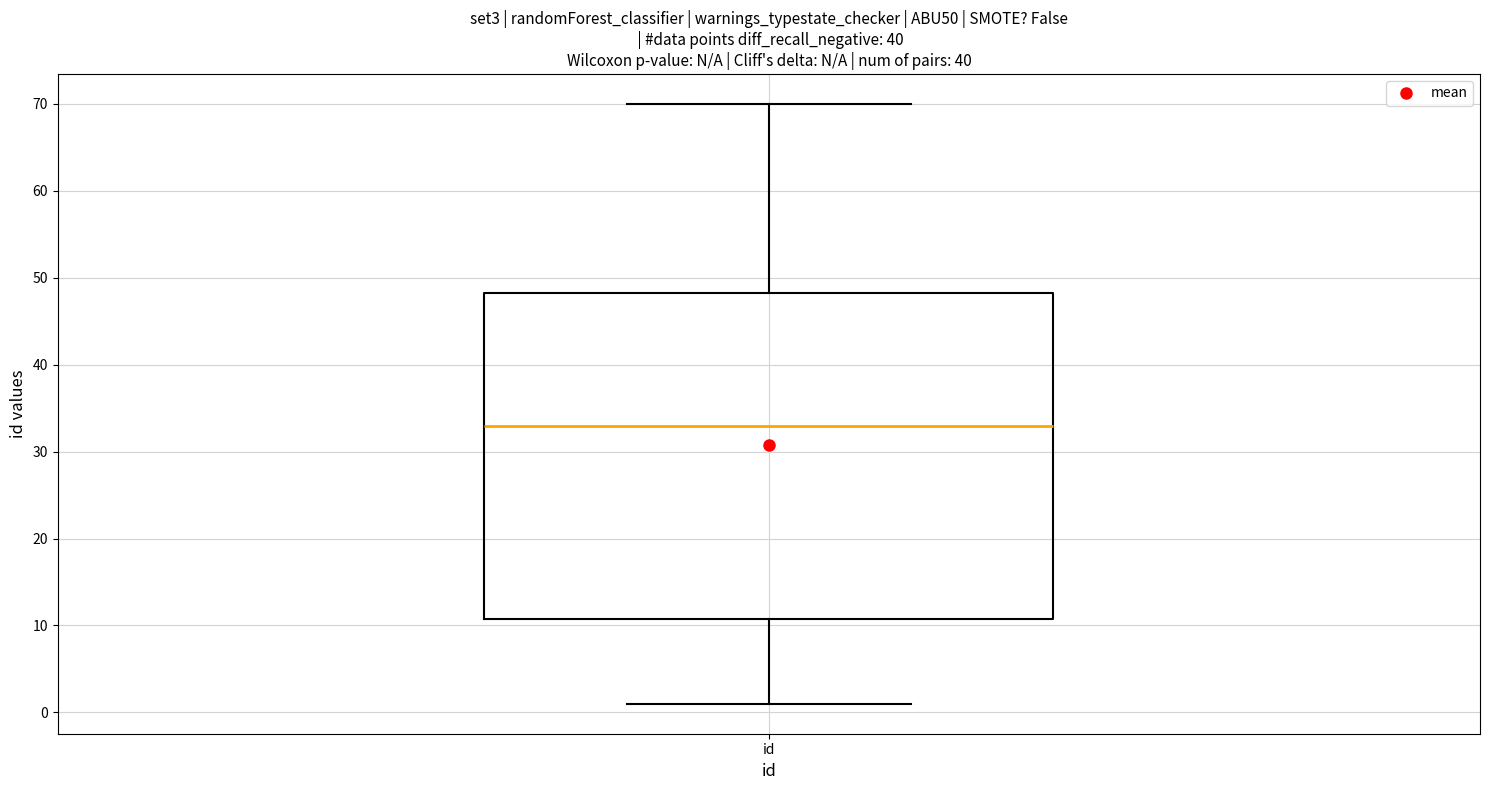

Transcribe this box plot: give where the median line is, the range the box spans, and where the two whiskers end, as read against the y-axis. The values are not printed on the chart, so give them approximately, as read against the axis.

median 33, box 11 to 48, whiskers 1 to 70